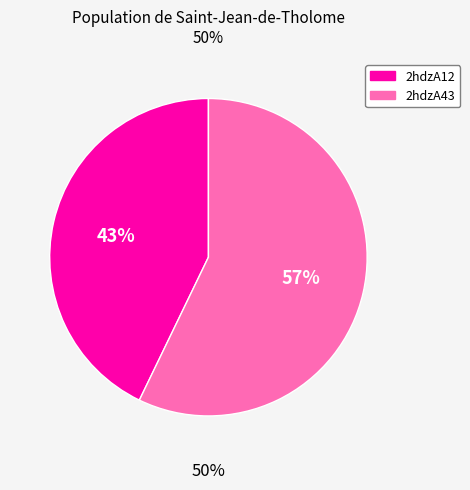

Count the number of slices in the pie.

2